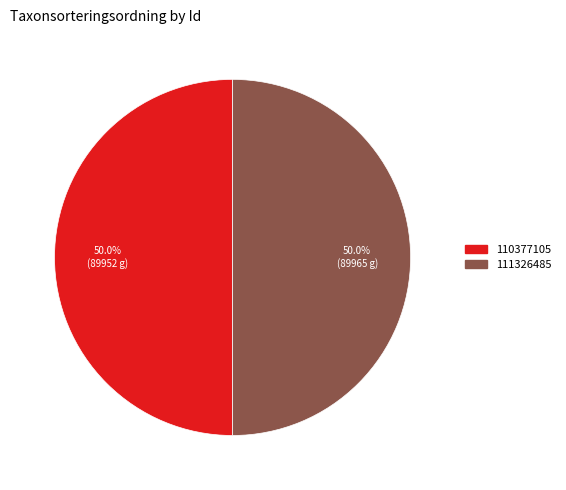

True or false: 111326485 accounts for 50% of the total.

True